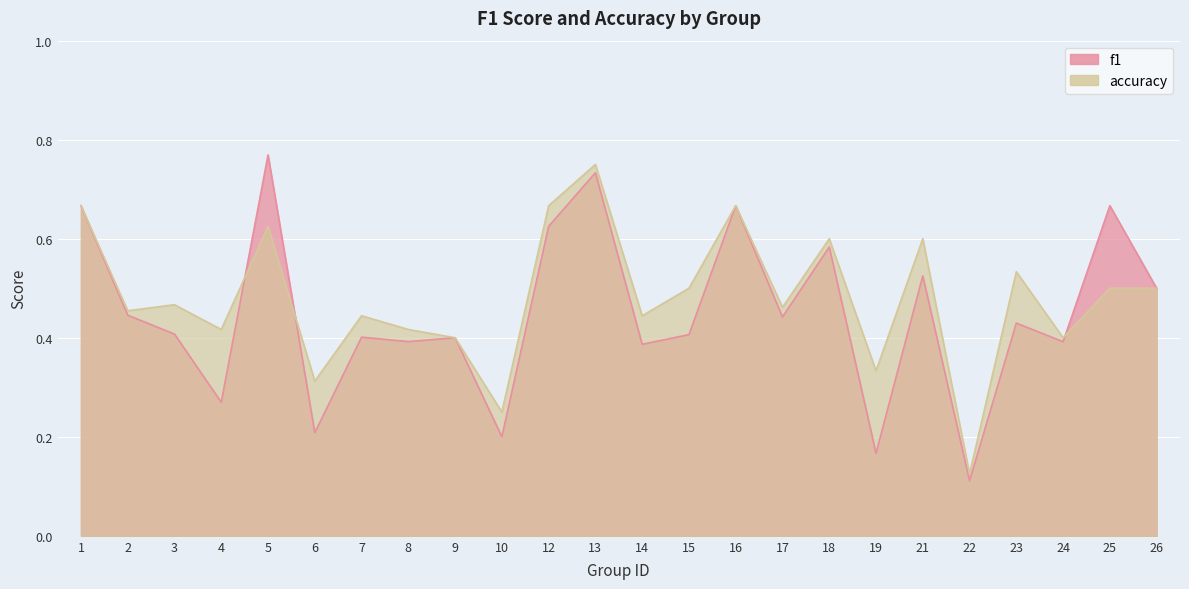

How many categories are shown in the chart?

24